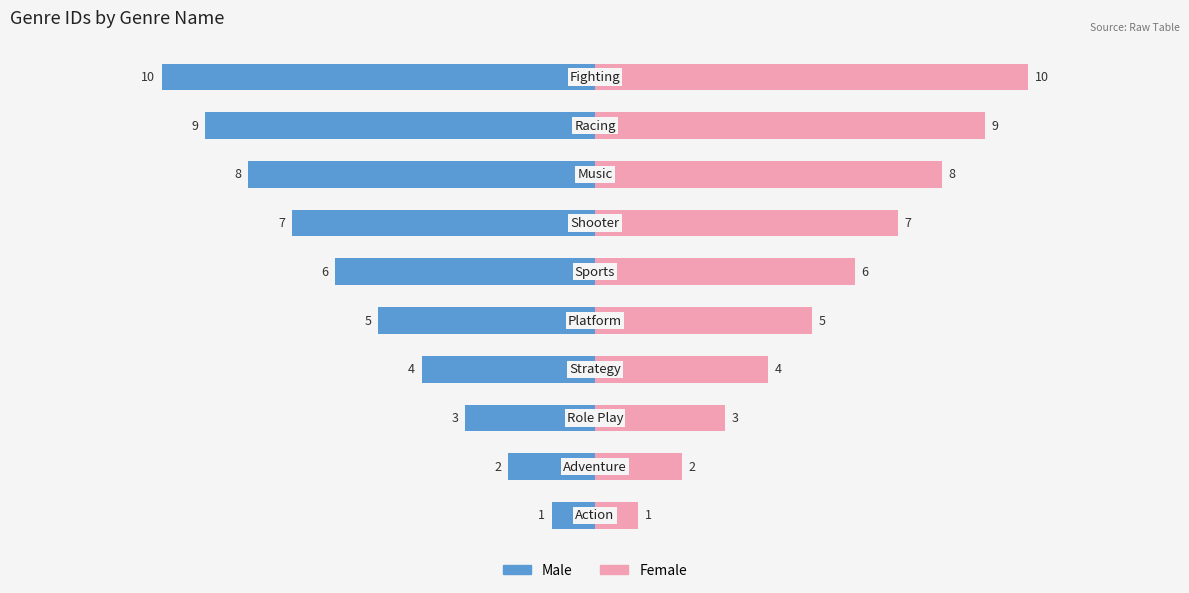

Reading left to right, list all the values displayed in this chart.

Male: -1	-2	-3	-4	-5	-6	-7	-8	-9	-10
Female: 1	2	3	4	5	6	7	8	9	10